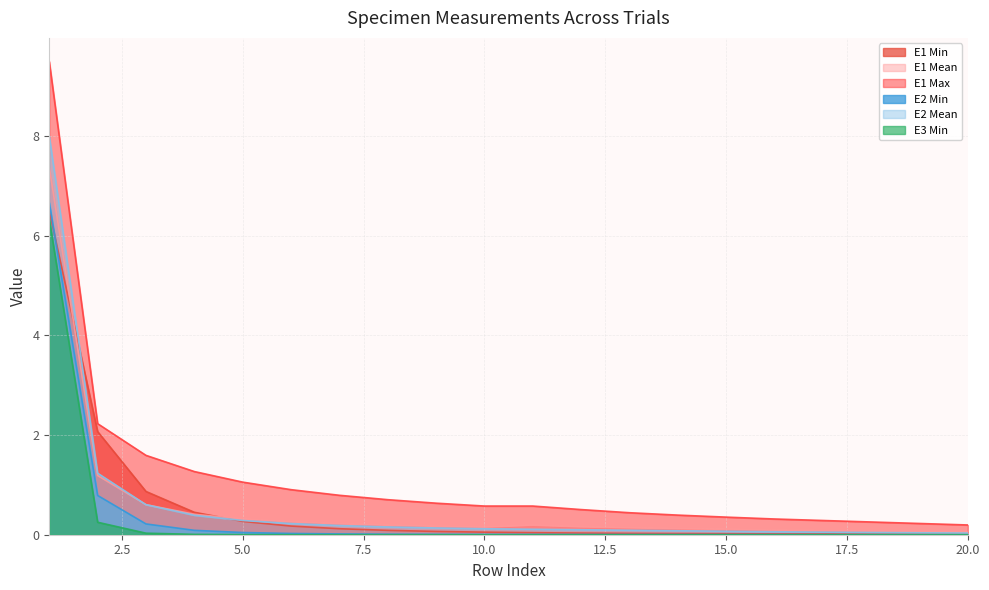

Reading right to left, what are all the values shown in this chart?

E1 Min: 20=0.0	19=0.0	18=0.0	17=0.0	16=0.0	15=0.0	14=0.0	13=0.0	12=0.0	11=0.0	10=0.1	9=0.1	8=0.1	7=0.1	6=0.2	5=0.3	4=0.5	3=0.9	2=2.1	1=6.5
E1 Mean: 20=0.1	19=0.1	18=0.1	17=0.1	16=0.1	15=0.1	14=0.1	13=0.1	12=0.2	11=0.2	10=0.2	9=0.2	8=0.2	7=0.2	6=0.3	5=0.3	4=0.4	3=0.6	2=1.2	1=7.4
E1 Max: 20=0.2	19=0.2	18=0.3	17=0.3	16=0.3	15=0.4	14=0.4	13=0.4	12=0.5	11=0.6	10=0.6	9=0.6	8=0.7	7=0.8	6=0.9	5=1.1	4=1.3	3=1.6	2=2.2	1=9.5
E2 Min: 20=0.0	19=0.0	18=0.0	17=0.0	16=0.0	15=0.0	14=0.0	13=0.0	12=0.0	11=0.0	10=0.0	9=0.0	8=0.0	7=0.0	6=0.0	5=0.0	4=0.1	3=0.2	2=0.8	1=6.7
E2 Mean: 20=0.0	19=0.0	18=0.0	17=0.1	16=0.1	15=0.1	14=0.1	13=0.1	12=0.1	11=0.1	10=0.1	9=0.1	8=0.2	7=0.2	6=0.2	5=0.3	4=0.4	3=0.6	2=1.2	1=8.0
E3 Min: 20=0.0	19=0.0	18=0.0	17=0.0	16=0.0	15=0.0	14=0.0	13=0.0	12=0.0	11=0.0	10=0.0	9=0.0	8=0.0	7=0.0	6=0.0	5=0.0	4=0.0	3=0.0	2=0.3	1=6.3